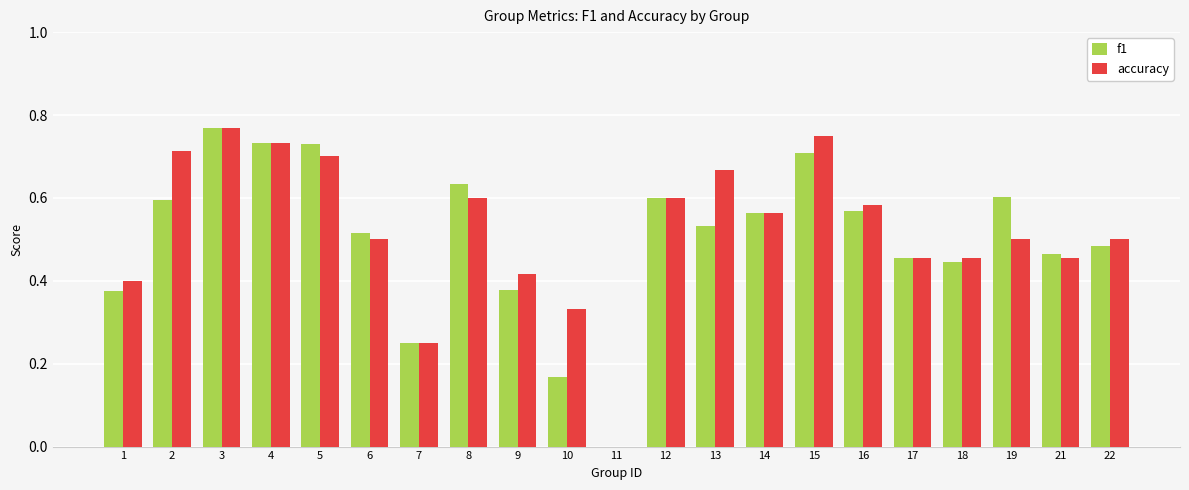

Is it true that f1 equals 0.6 at 16?

True